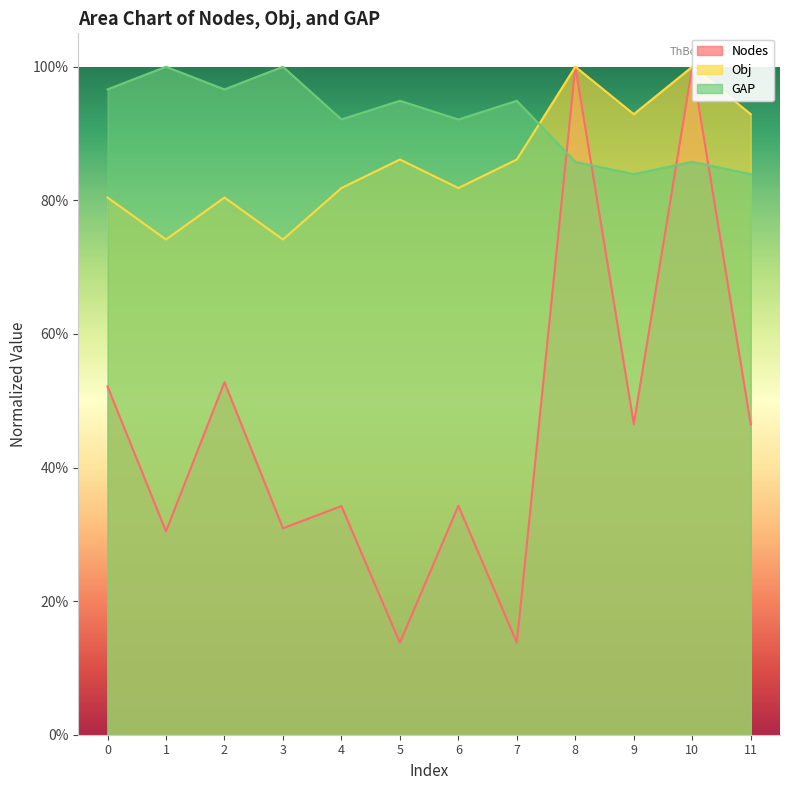

How many data points does each series have?

12